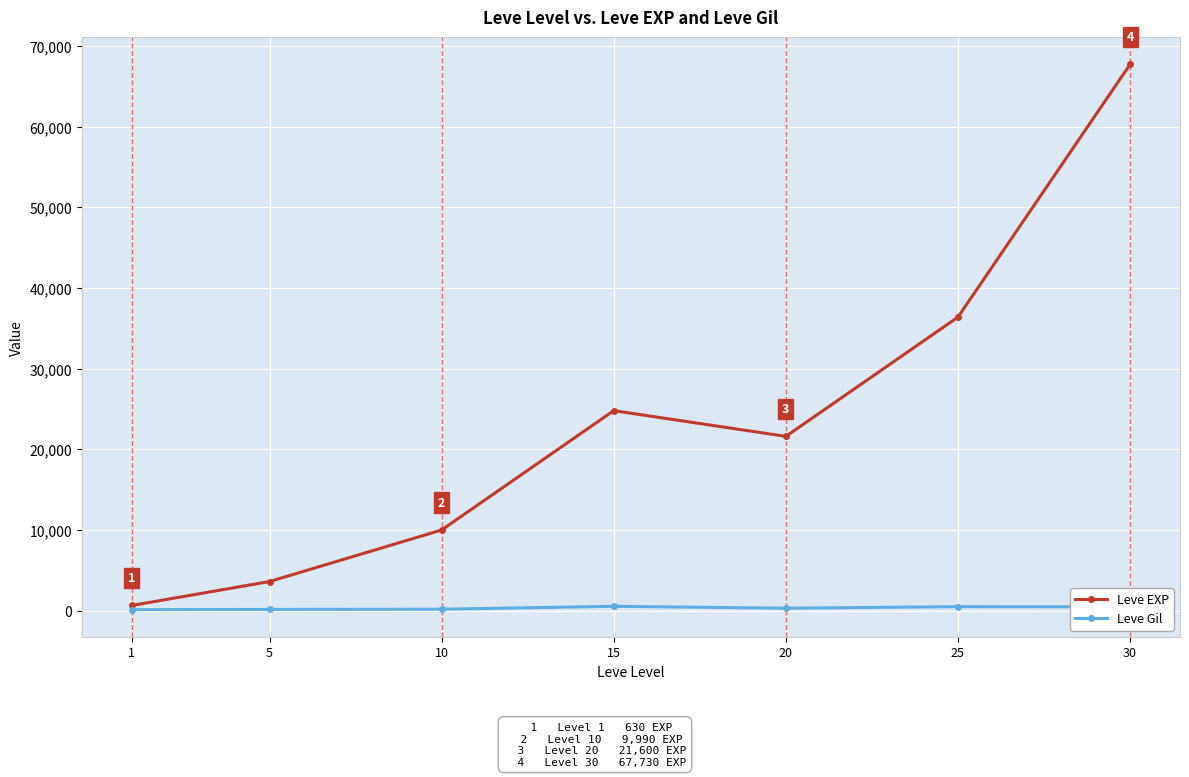

At which category does Leve EXP reach its first local peak?

15